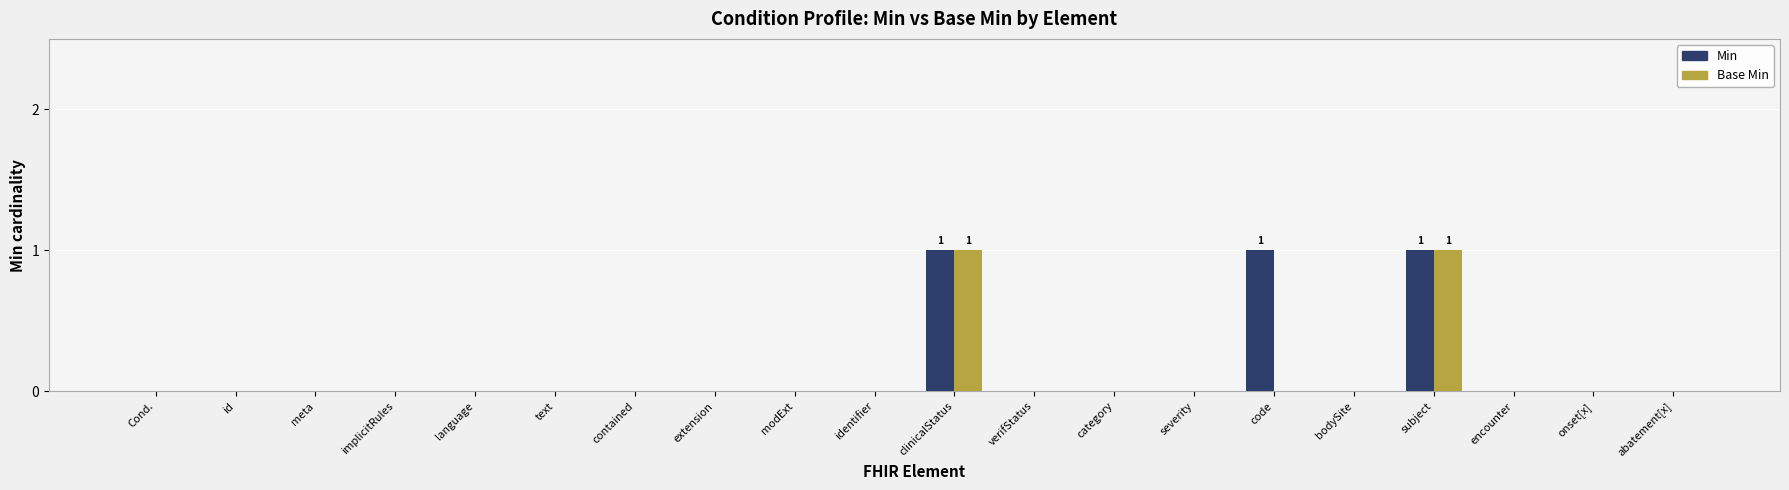

The value of Min at subject is 1. True or false?

True